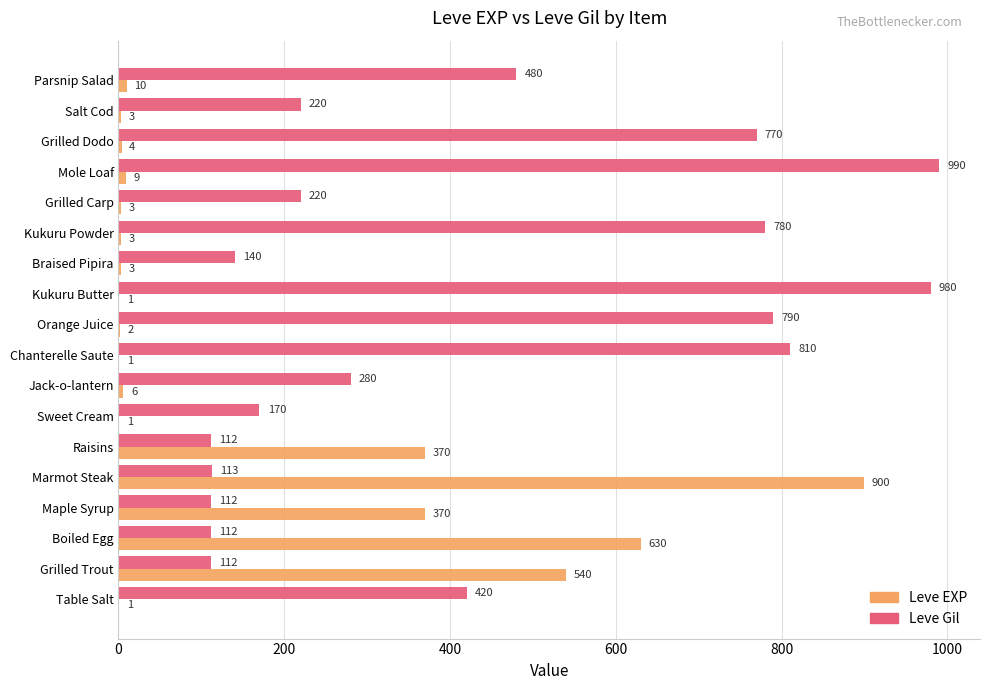

Read the Leve Gil value at Jack-o-lantern, to the nearest 10.

280